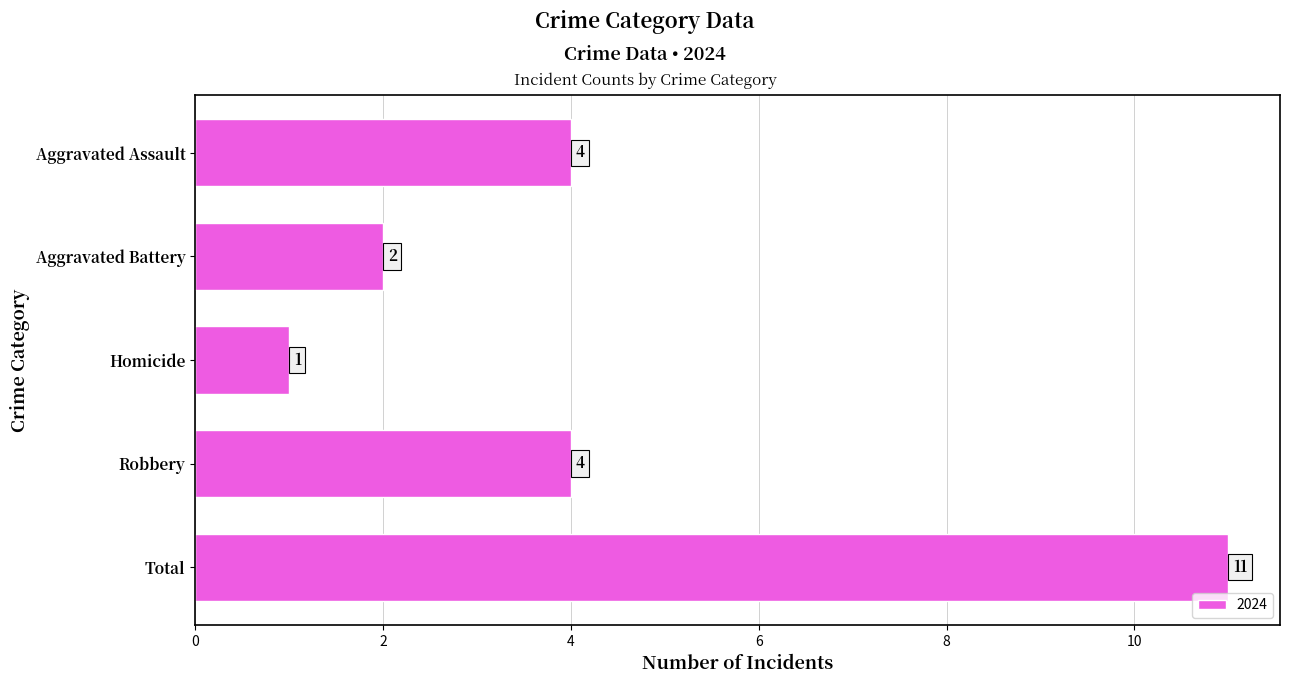

What is the approximate value at Aggravated Assault?

4